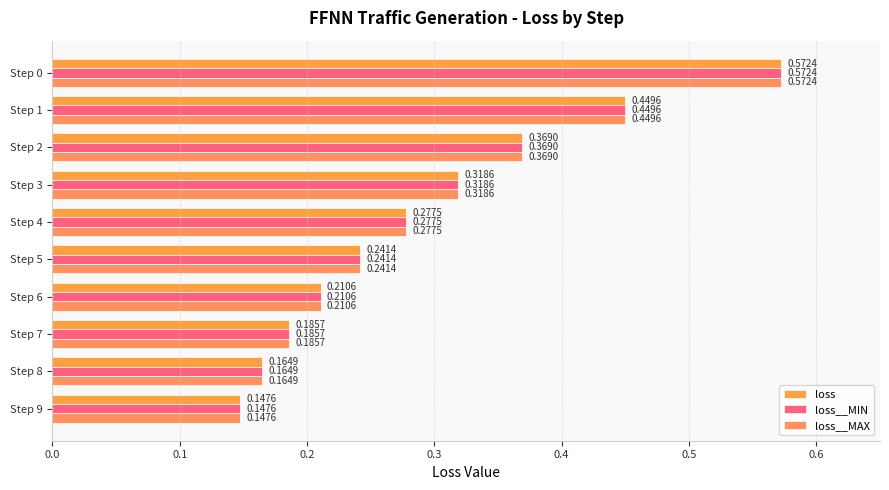

Reading left to right, transcribe all the data shown in this chart.

loss: 0.6	0.4	0.4	0.3	0.3	0.2	0.2	0.2	0.2	0.1
loss__MIN: 0.6	0.4	0.4	0.3	0.3	0.2	0.2	0.2	0.2	0.1
loss__MAX: 0.6	0.4	0.4	0.3	0.3	0.2	0.2	0.2	0.2	0.1